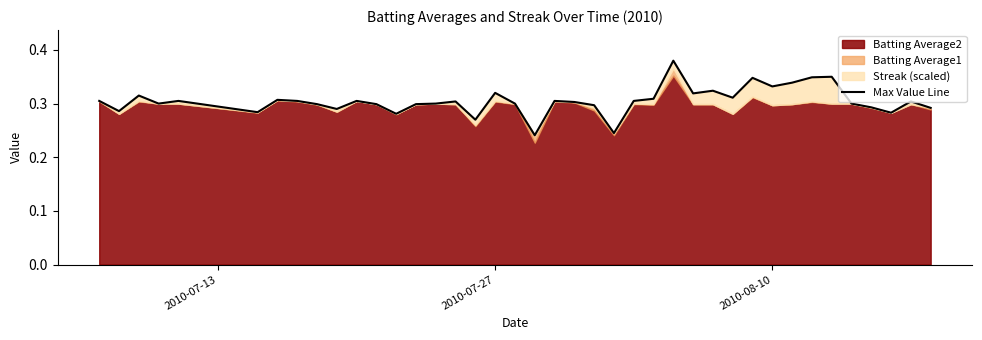

How many points are lower than both their immediate neighbors (excluding endpoints)?

12